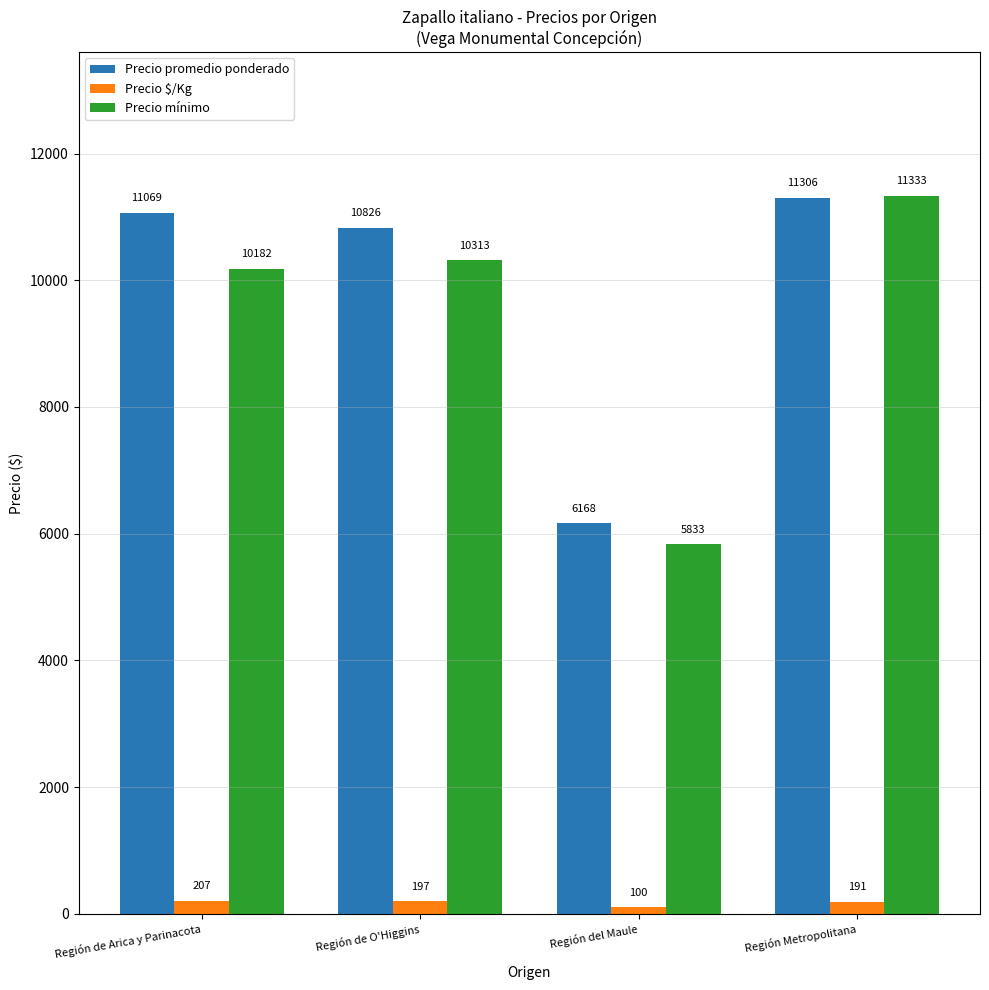

Count the number of categories in the chart.

4